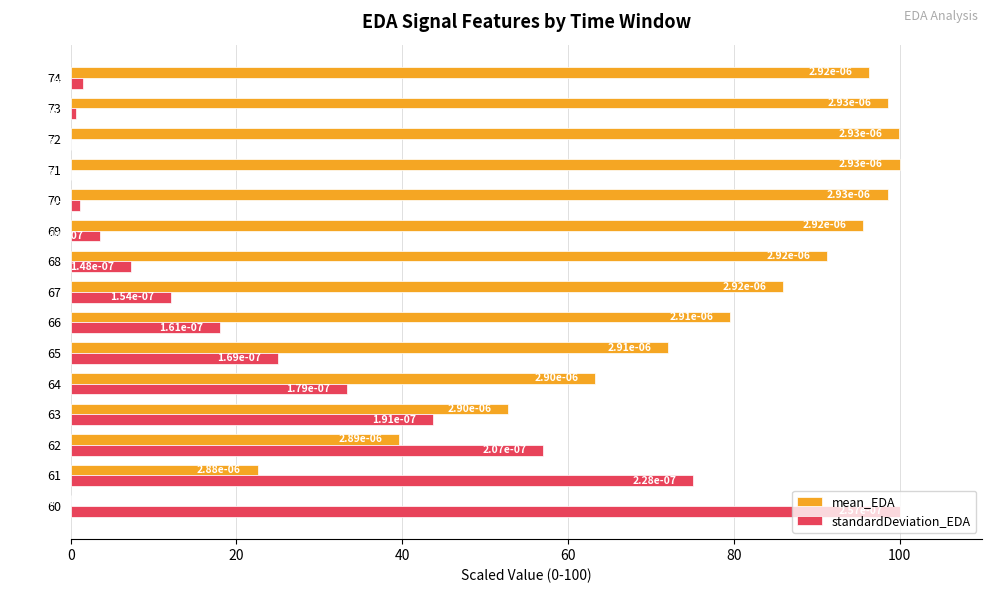

What is the sum of all standardDeviation_EDA values?

378.1